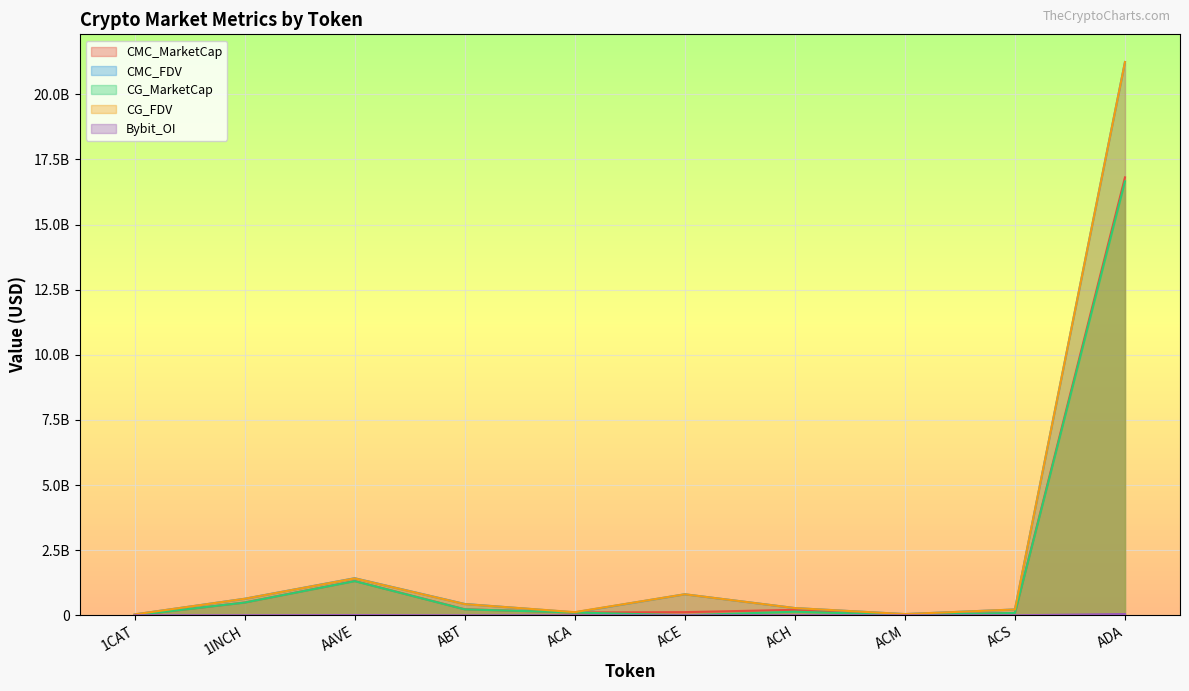

At how many categories does at least one series exceed 19646401885?

1